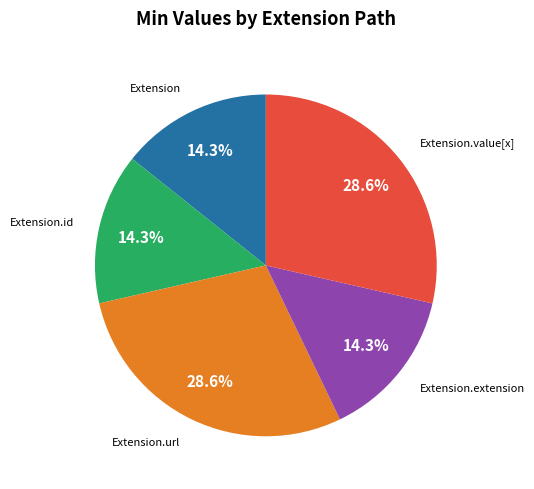

To the nearest percent, what is the difference between the largest and smallest slice percentages?

14%